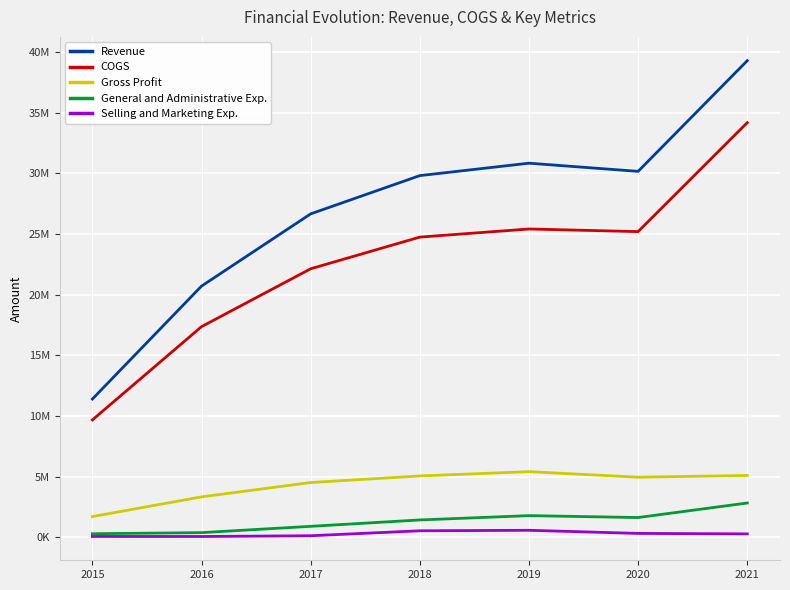

The General and Administrative Exp. series shows 1196815 at 2017. True or false?

False